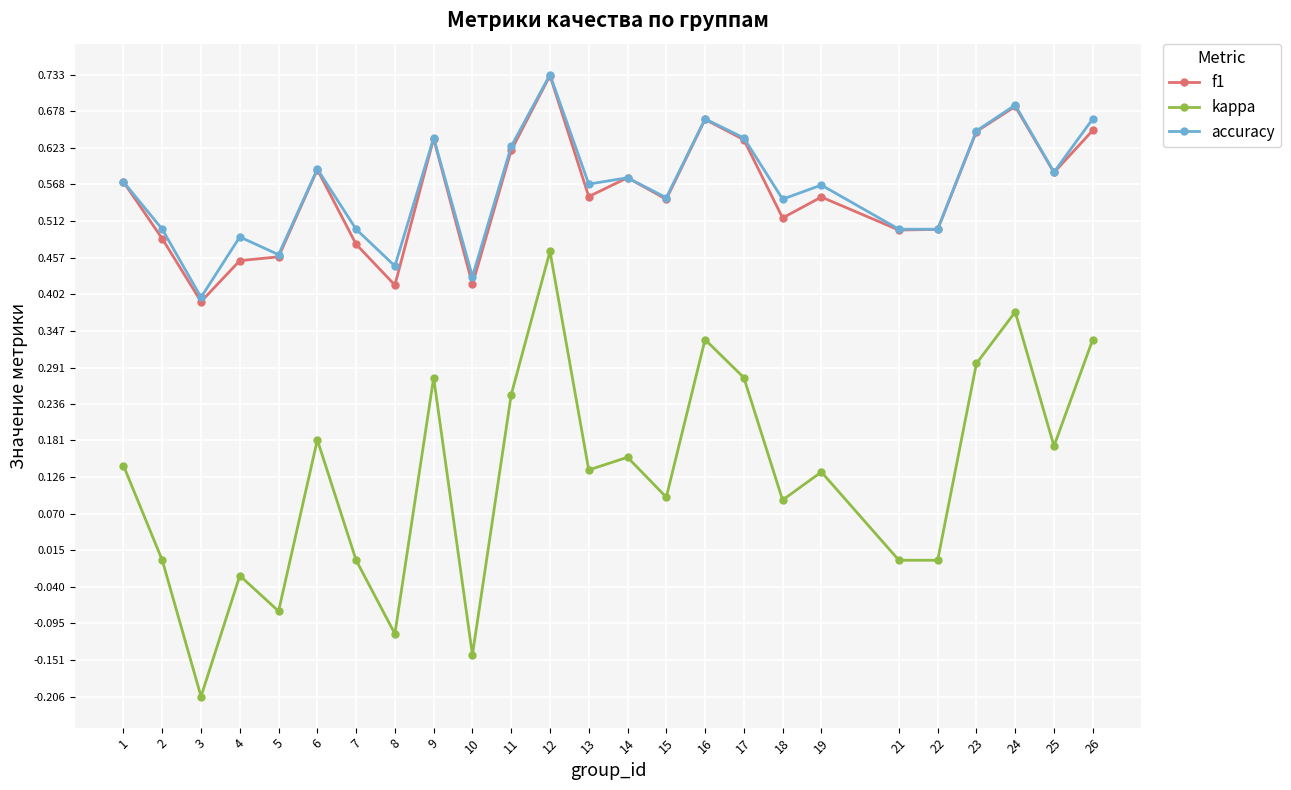

At how many categories does at least one series exceed 0?

25